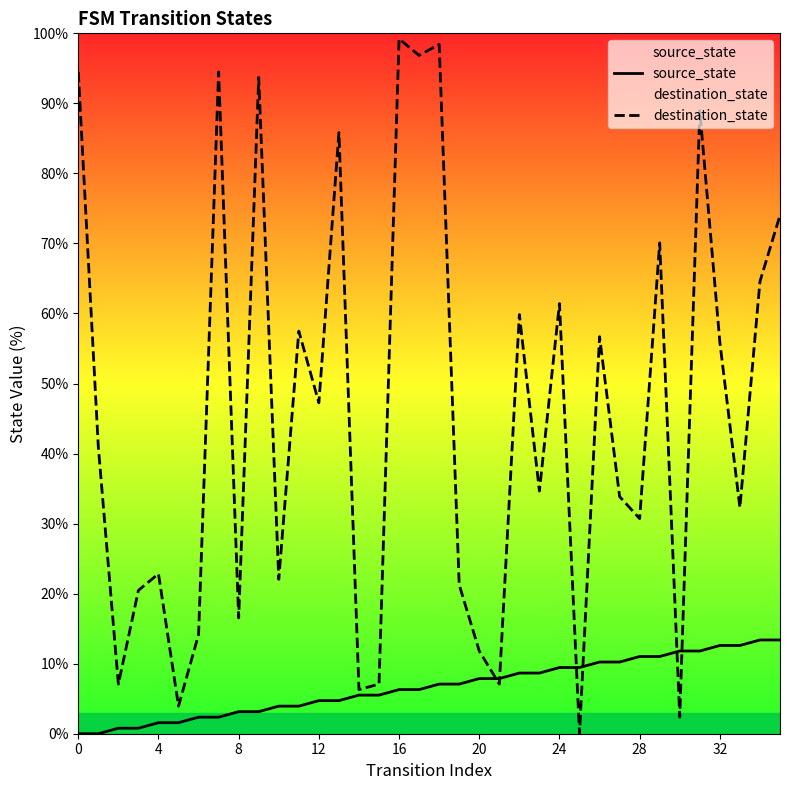

What is the difference between the maximum and minimum values in the destination_state series?

99.2